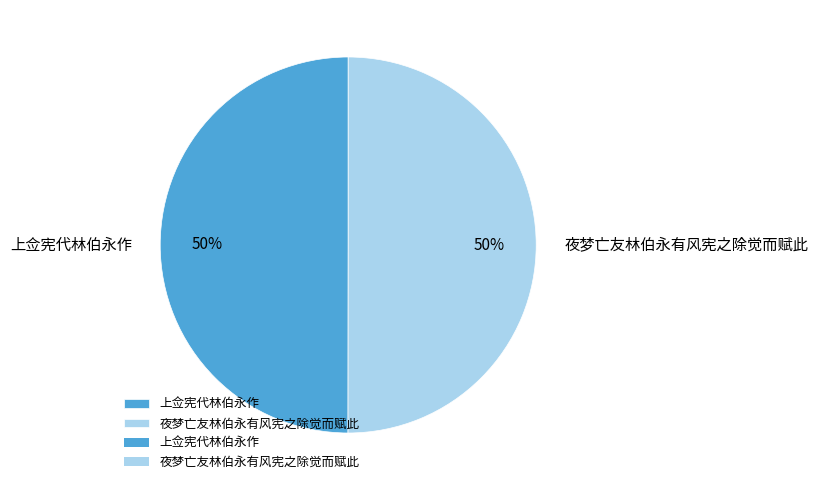

What is the ratio of the value at 上佥宪代林伯永作 to the value at 夜梦亡友林伯永有风宪之除觉而赋此?

1.0